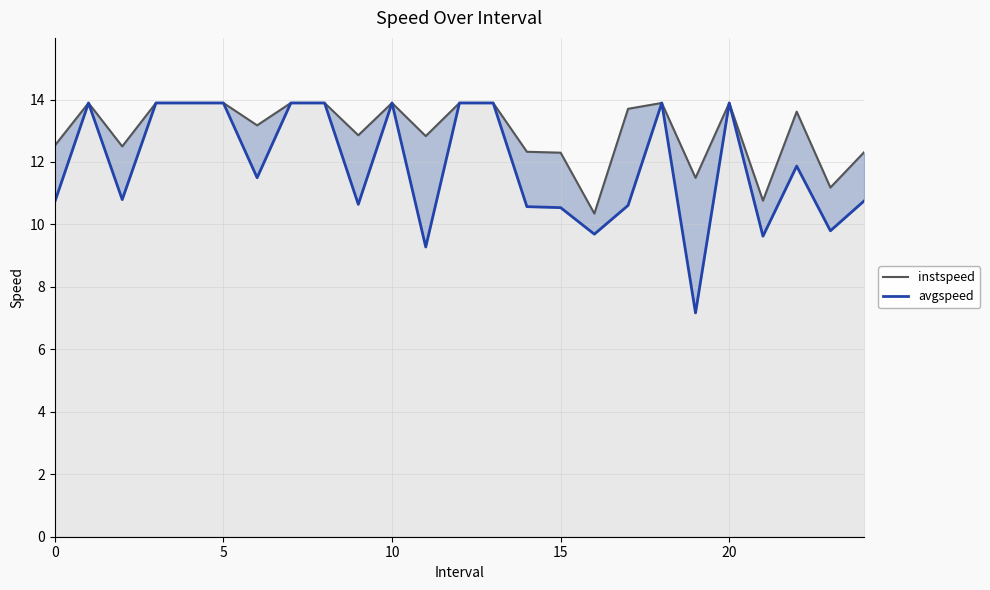

The instspeed series shows 13.9 at 10. True or false?

True